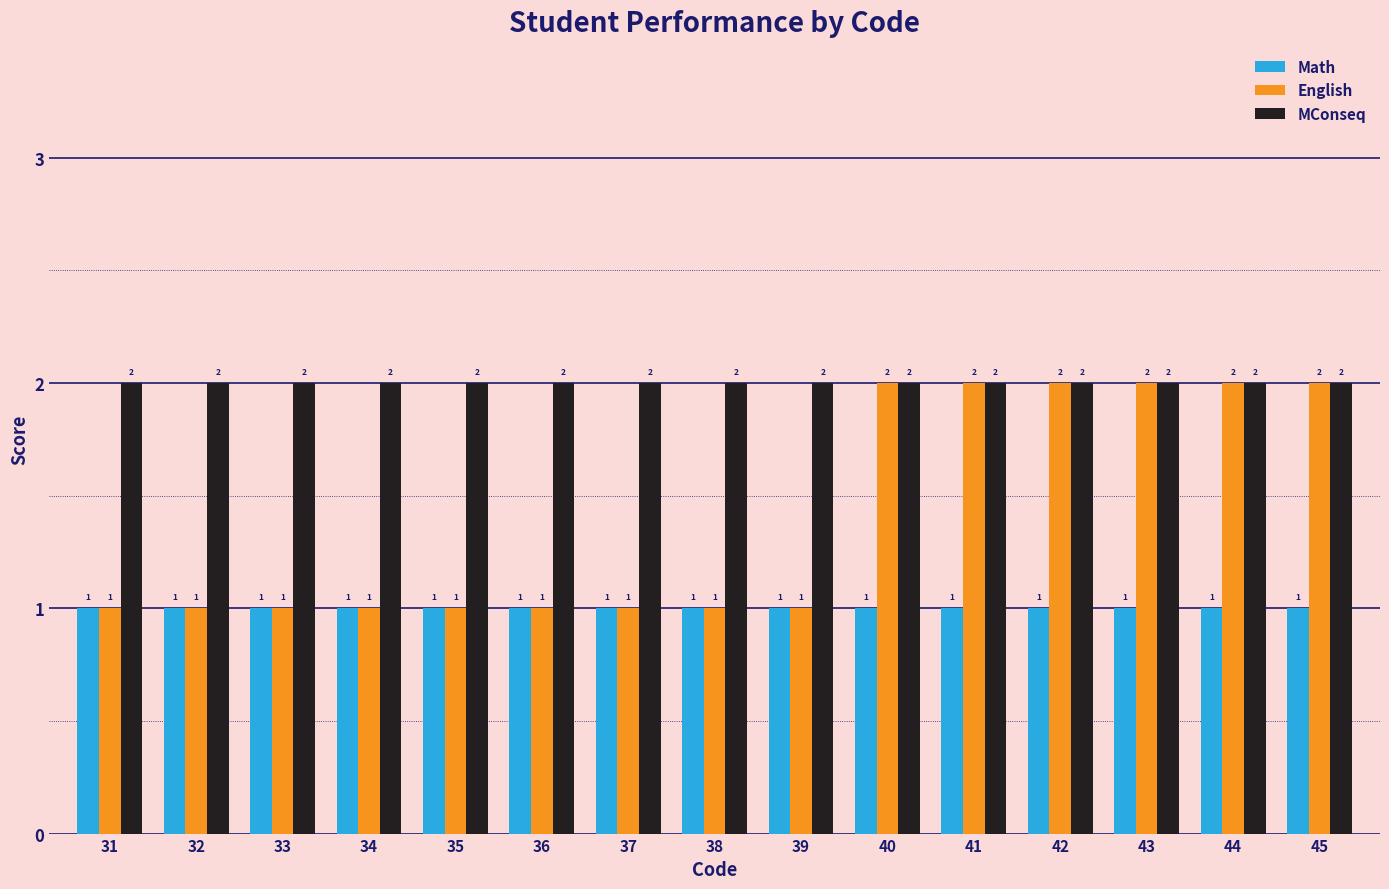

True or false: English has a value of 1 at 43.

False